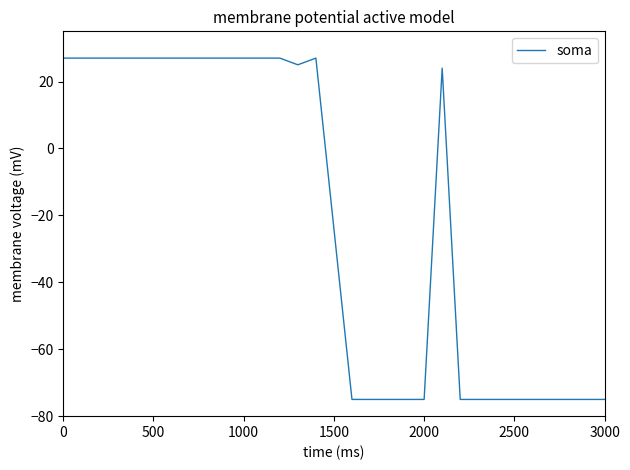

What is the maximum value shown in the chart?

27